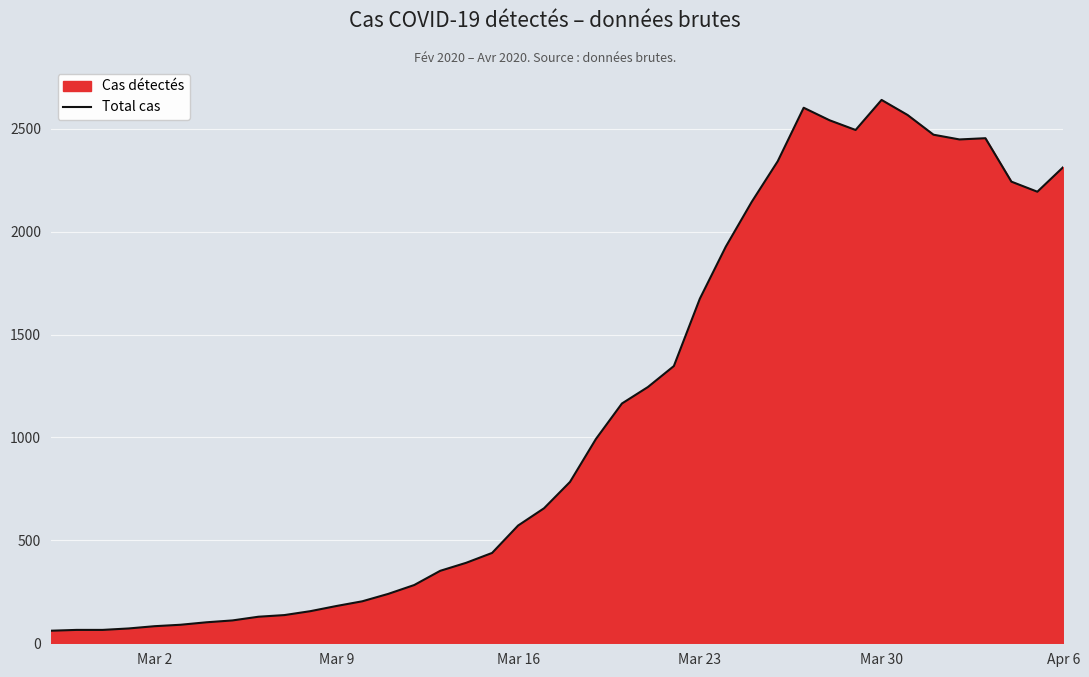

What is the difference between the maximum and minimum values?

2579